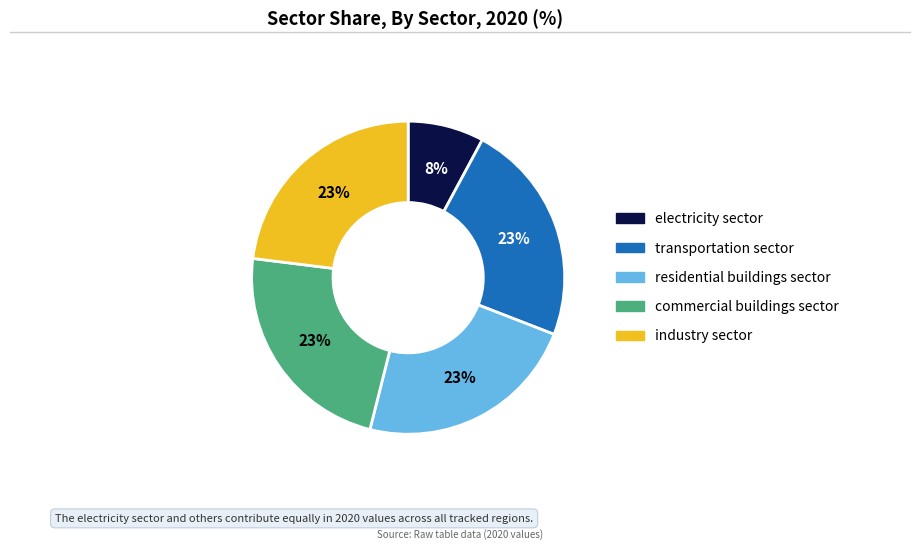

To the nearest percent, what is the combined percentage of industry sector and transportation sector?

46%